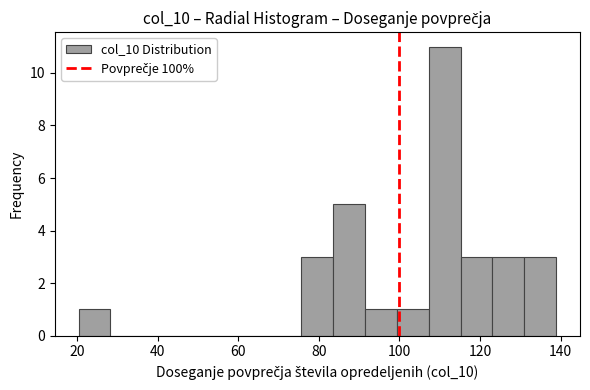

Read against the x-axis, roughly where is the centre of the tallest bar?

112